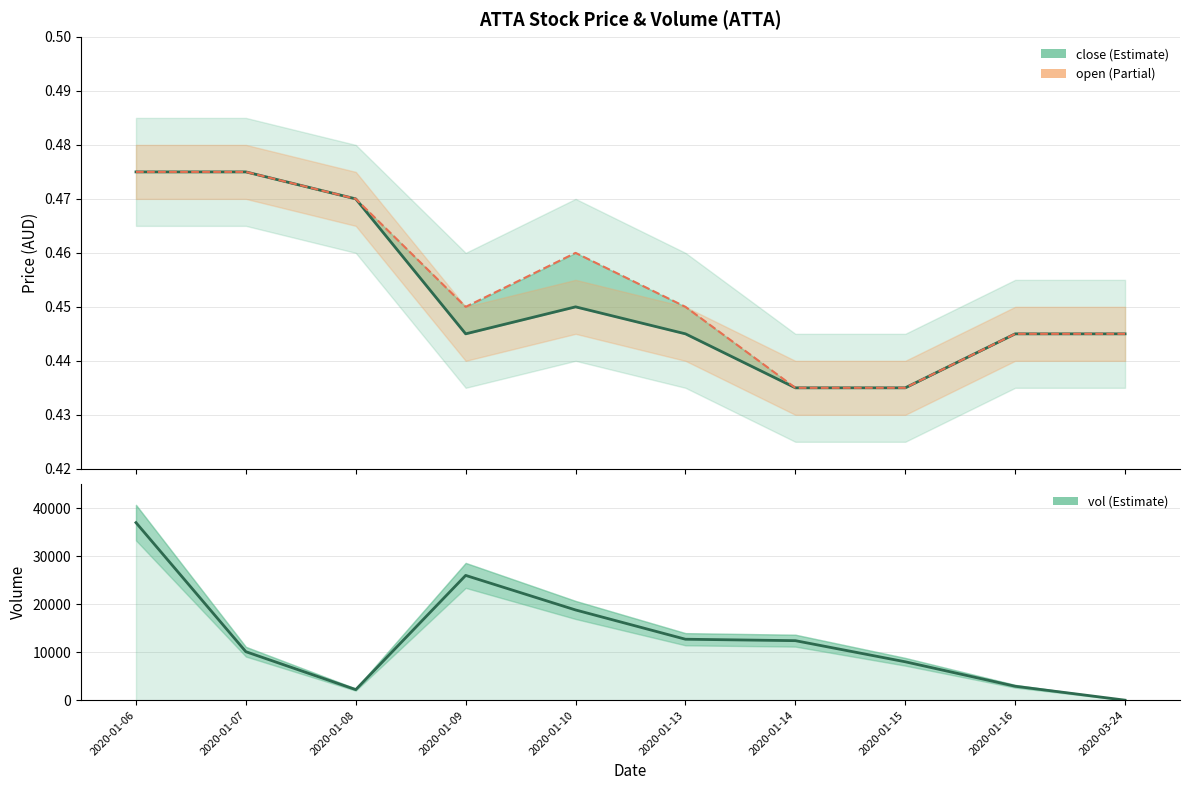

What is the value of the vol point at the 5th from the left?

18800.0